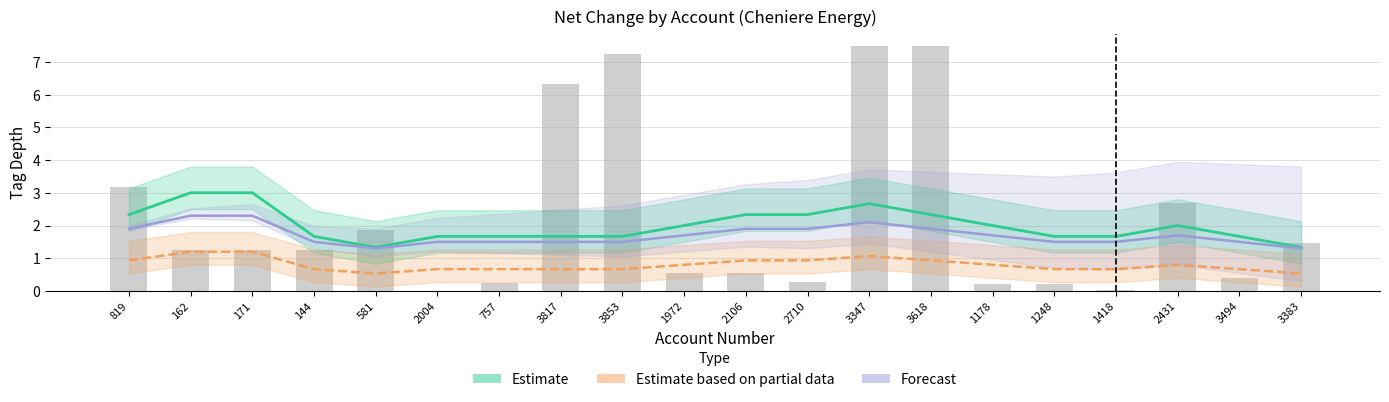

The value of Forecast at 757 is 0.3. True or false?

False